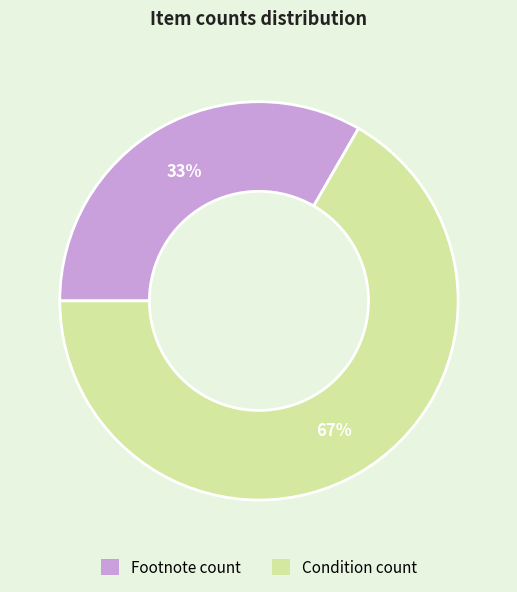

To the nearest percent, what is the combined percentage of Footnote count and Condition count?

100%